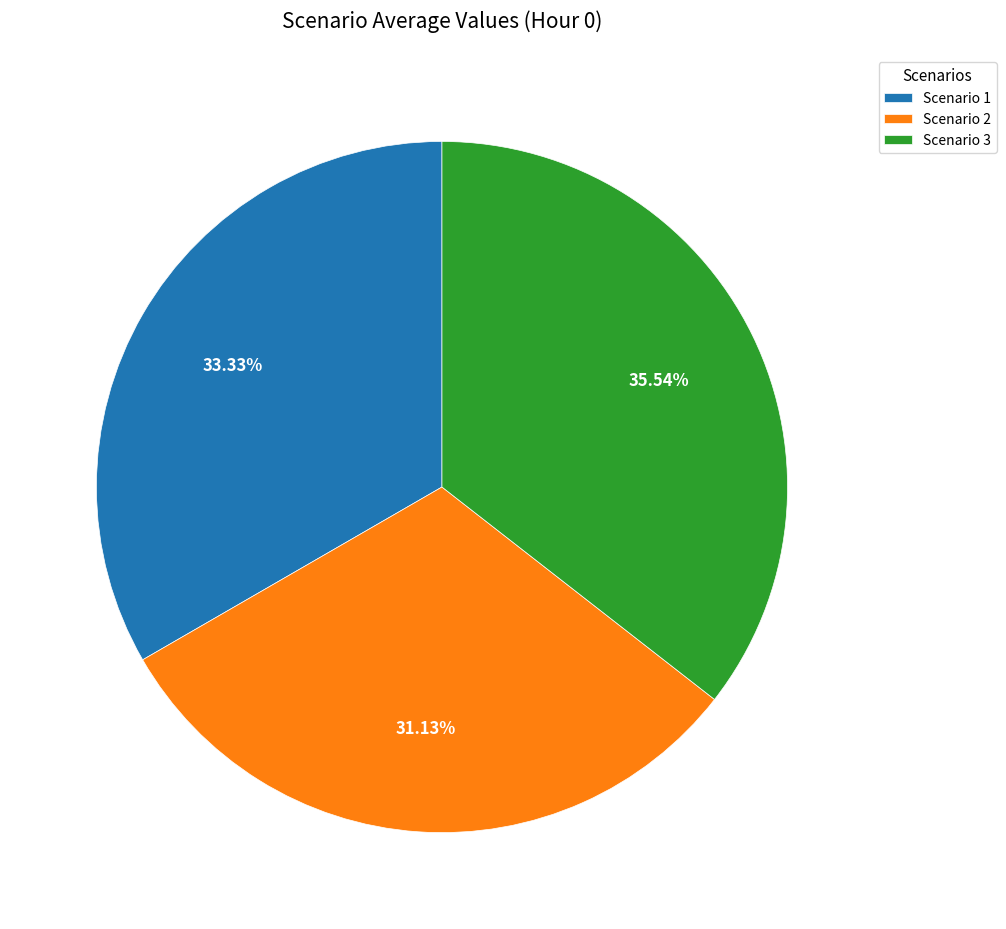

What is the largest slice in the pie chart?

Scenario 3